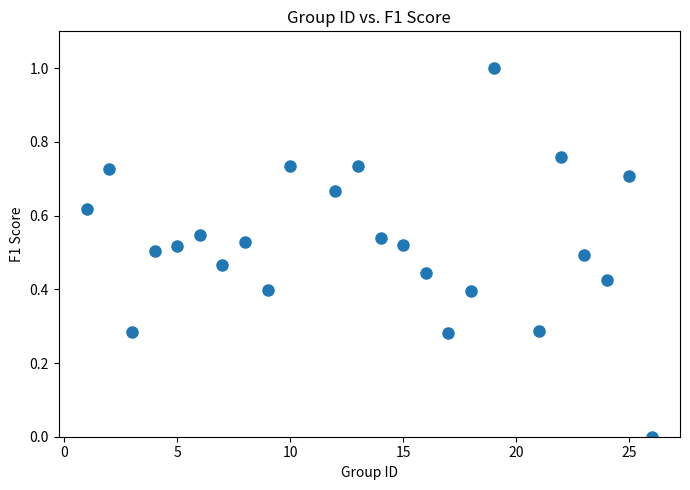

What is the range of Y values (max minus min)?

1.0